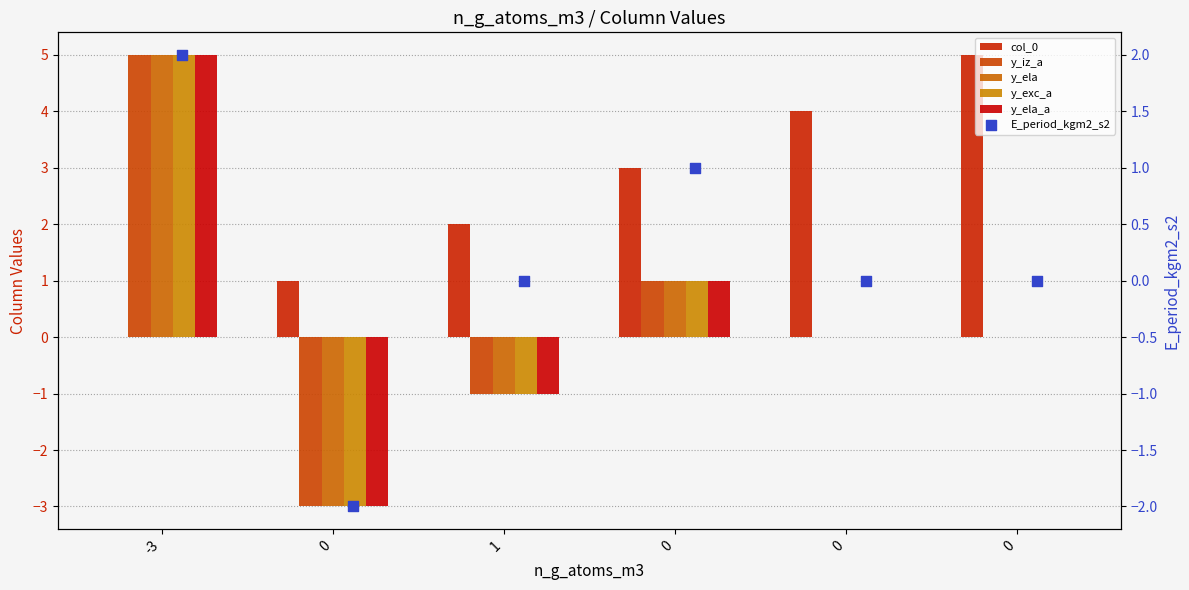

Which series reaches the maximum Y coordinate?

col_0